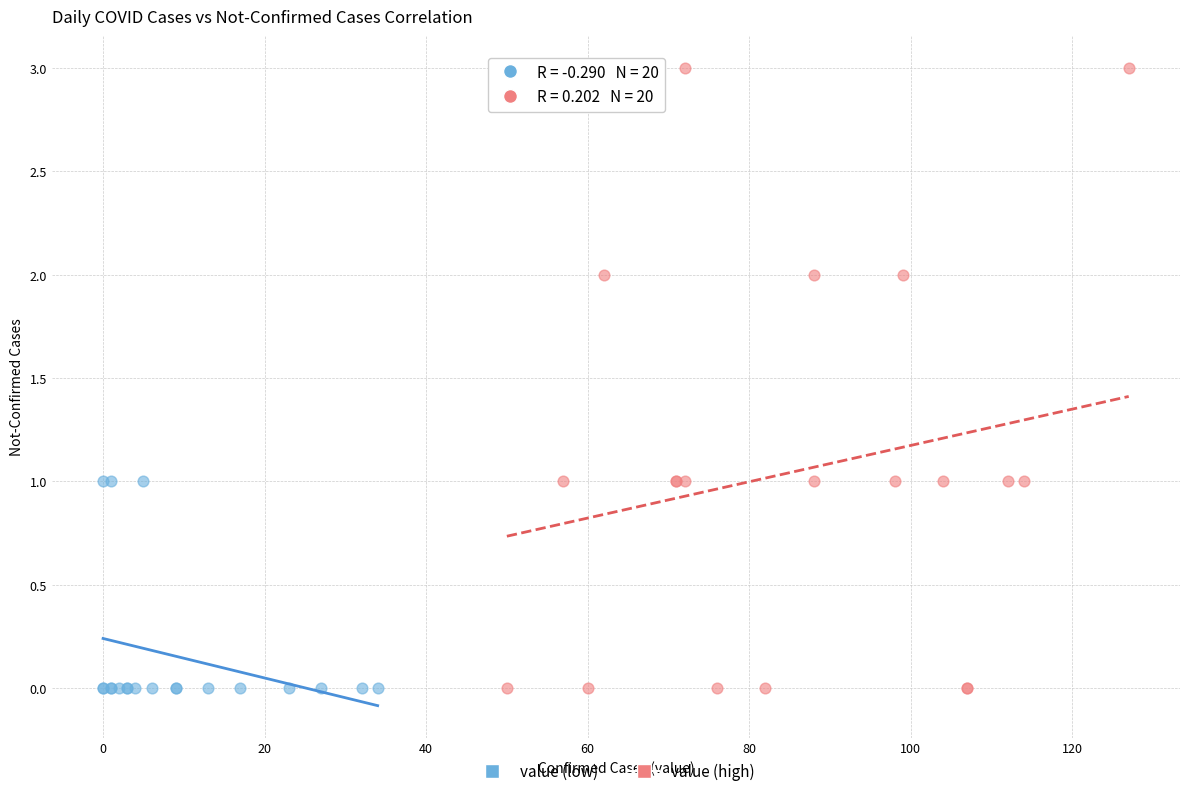

Which series reaches the maximum Y coordinate?

value (high)